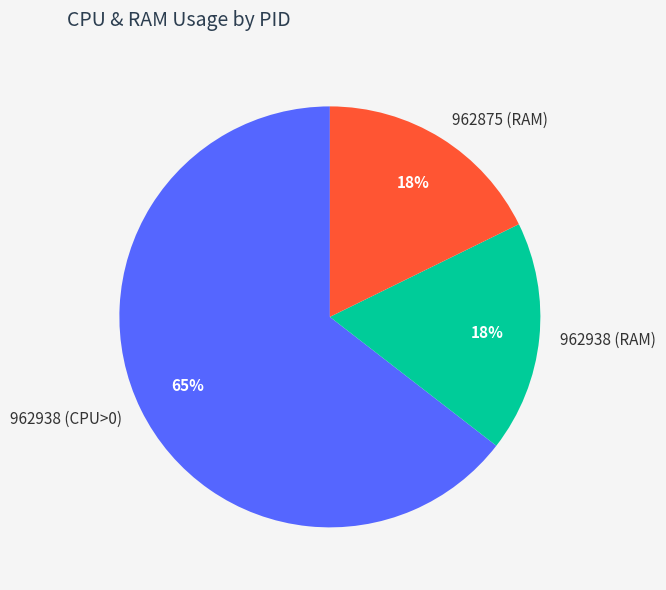

What is the majority slice?

962938 (CPU>0)